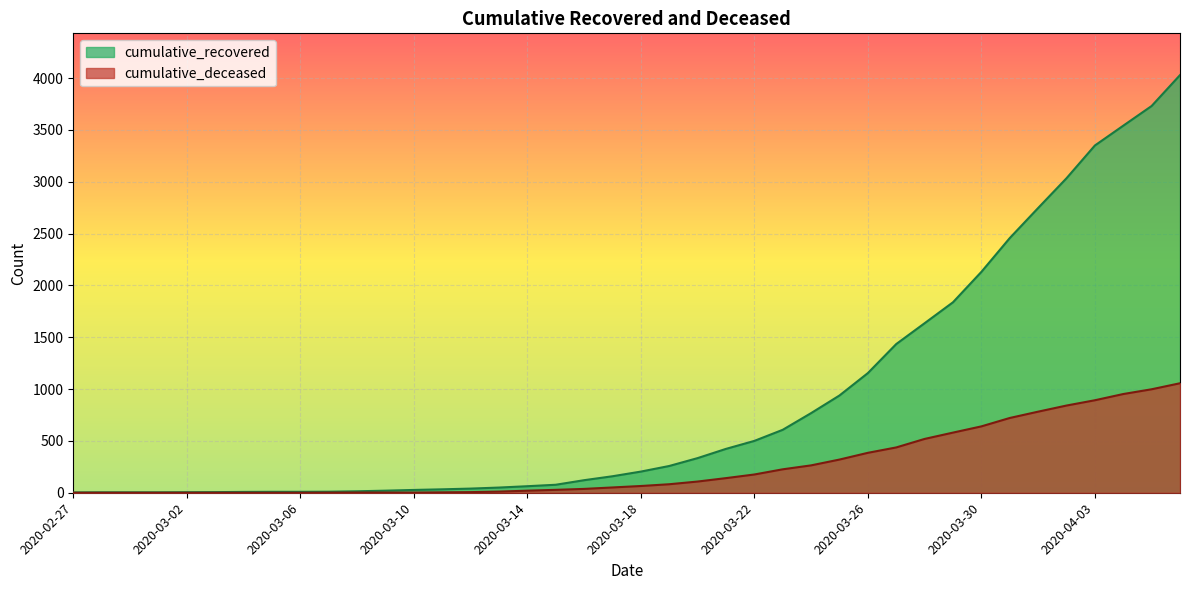

True or false: cumulative_deceased and cumulative_recovered intersect in this chart.

False